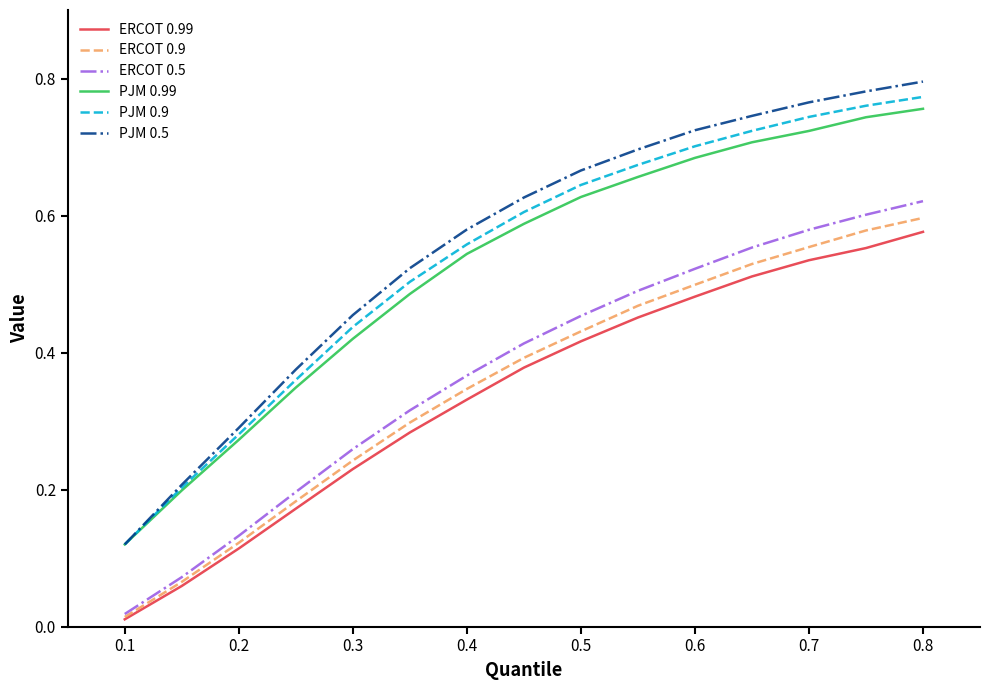

True or false: ERCOT 0.9 and PJM 0.5 cross at least once.

False